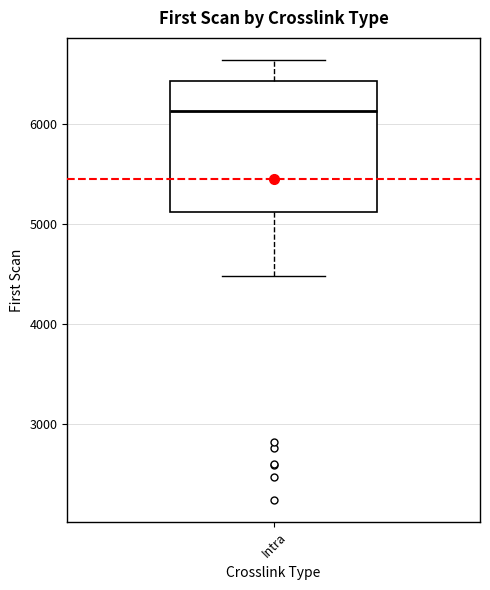

Read this box plot against the y-axis: the position of the median line, the range covered by the box, and the ends of both whiskers. The values are not printed on the chart, so give them approximately, as read against the axis.

median 6100, box 5100 to 6400, whiskers 4500 to 6600